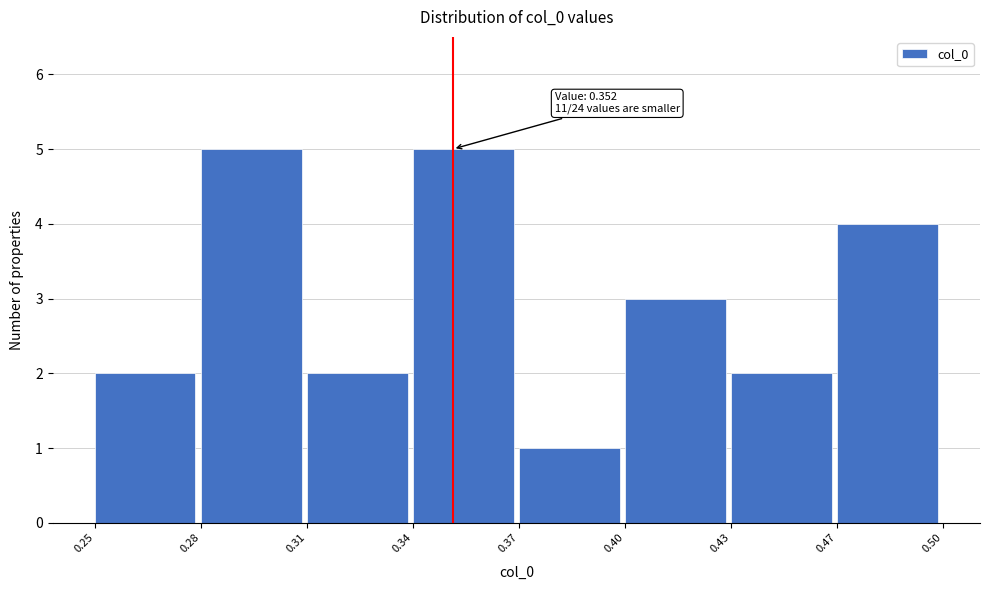

Reading left to right, extract all data points from this chart.

0.25=2	0.28=5	0.31=2	0.34=5	0.37=1	0.40=3	0.43=2	0.47=4